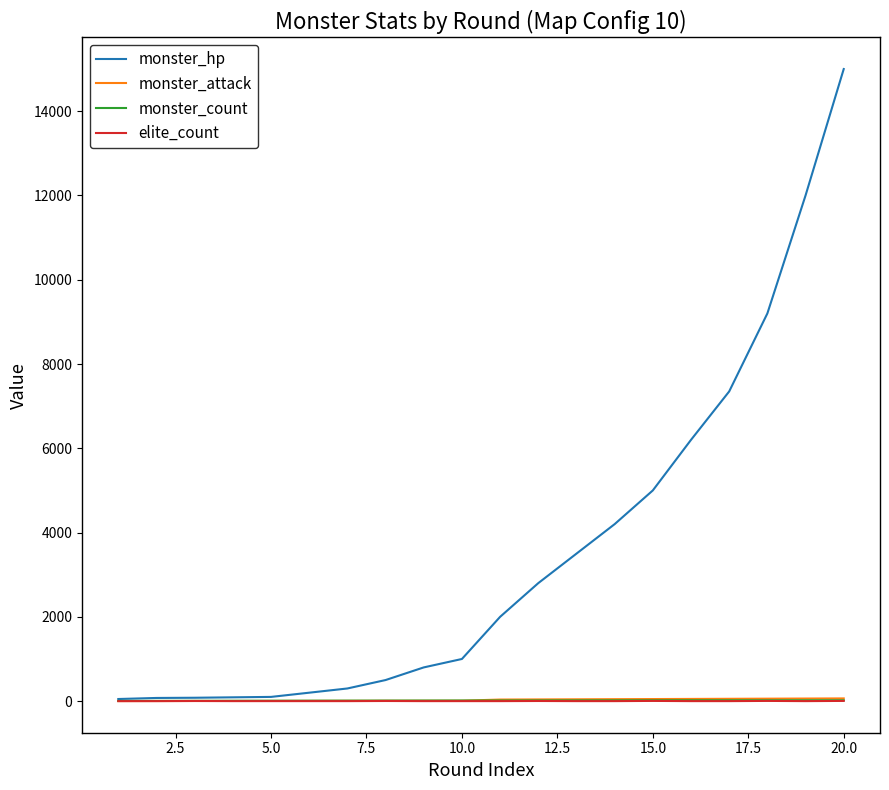

Which series has the largest range (max minus min)?

monster_hp